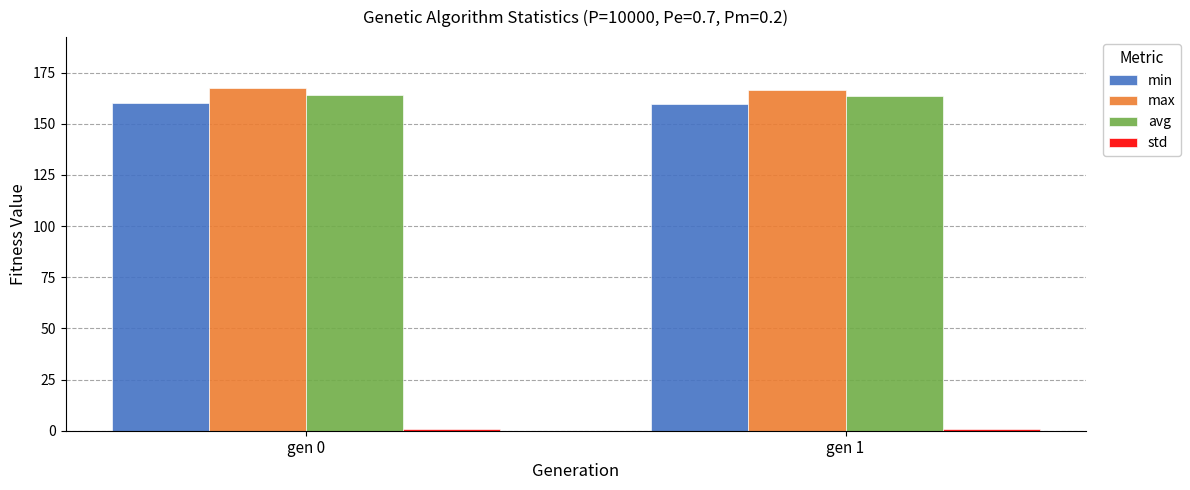

What is the minimum value for max?

166.6